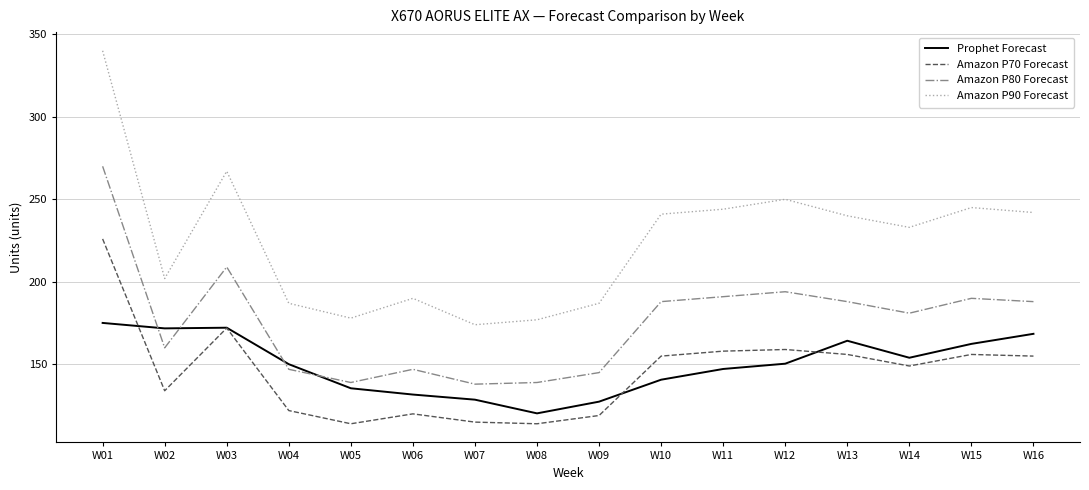

What is the difference between the second highest and minimum values in the Amazon P70 Forecast series?

58.0